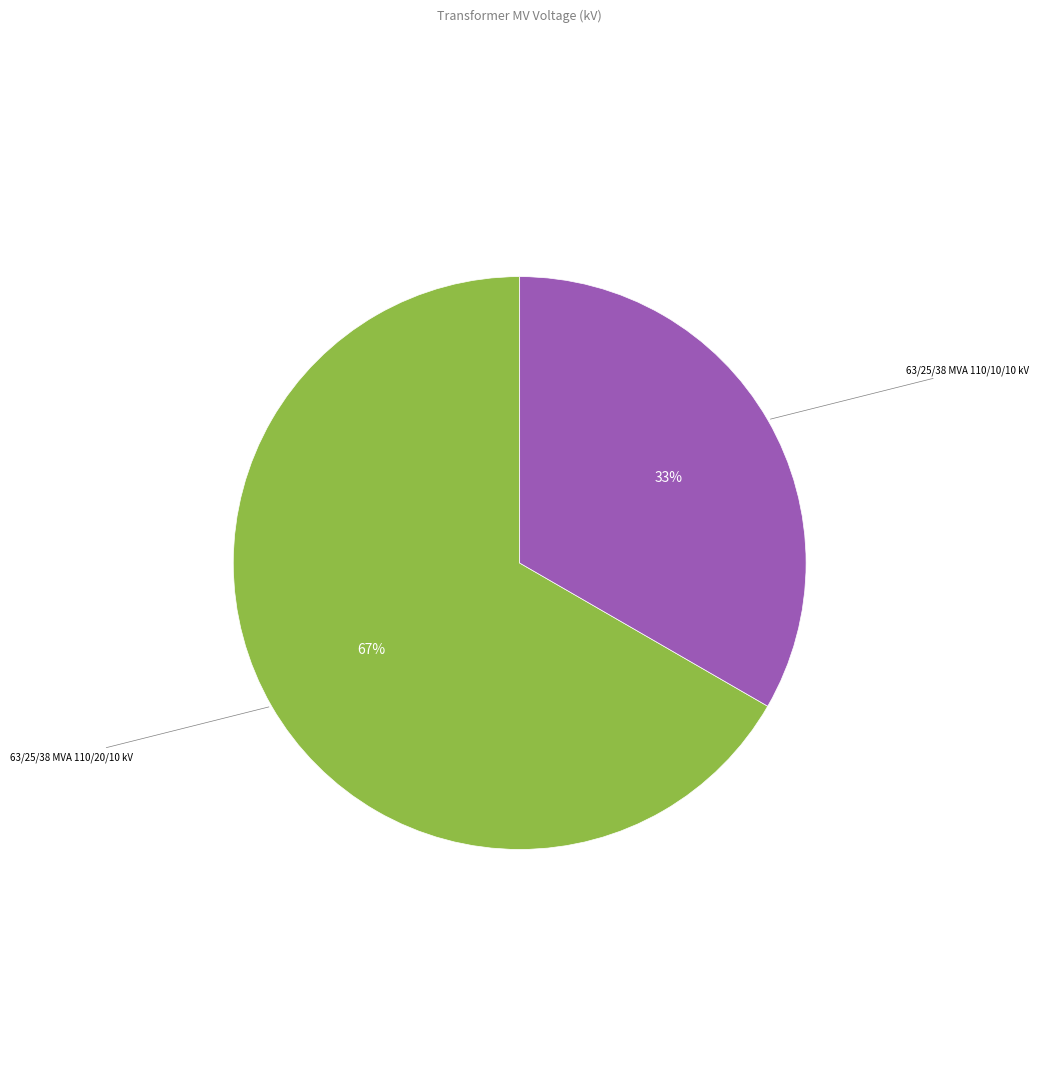

To the nearest percent, what is the average slice percentage?

50%